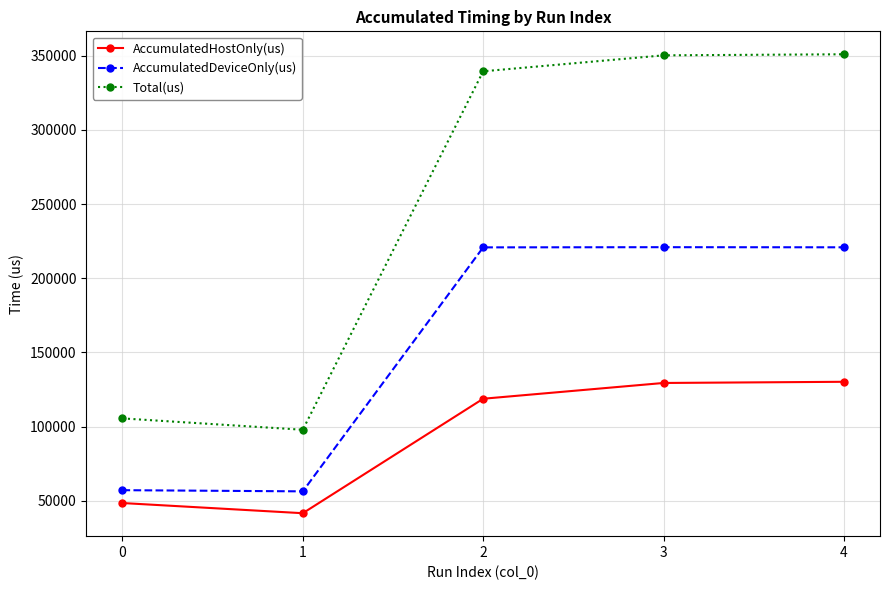

True or false: AccumulatedHostOnly(us) and AccumulatedDeviceOnly(us) cross at least once.

False